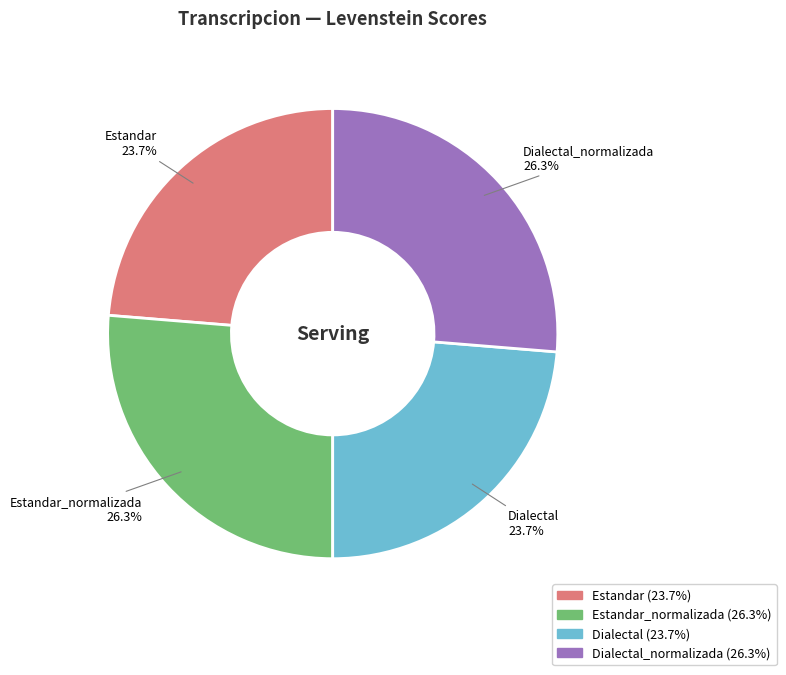

Is there a majority slice in this chart?

No